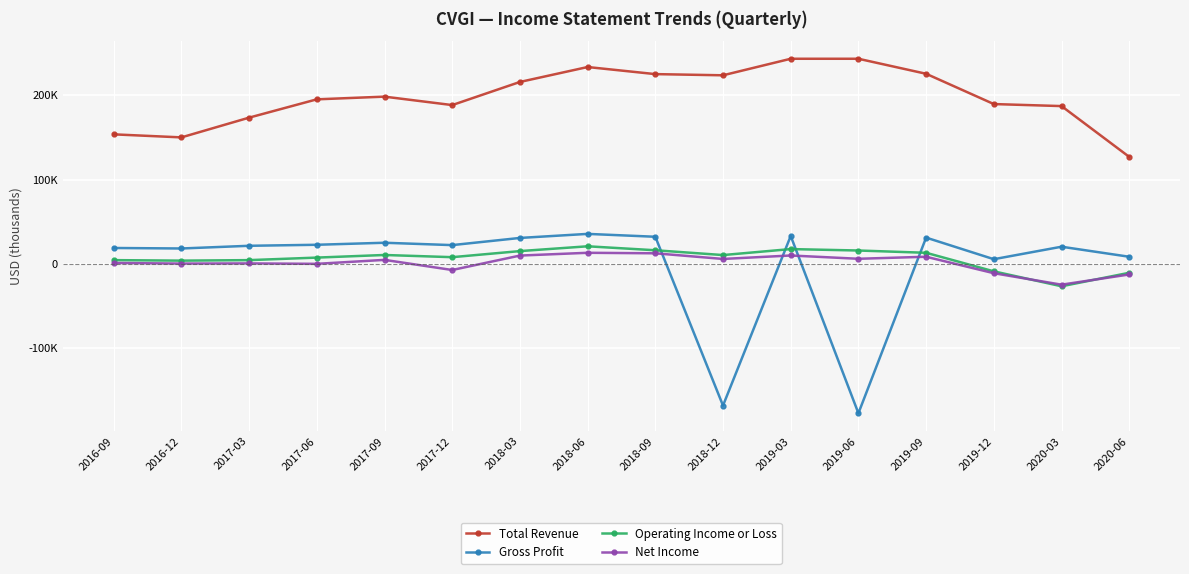

What is the difference between the maximum and minimum values in the Operating Income or Loss series?

47400